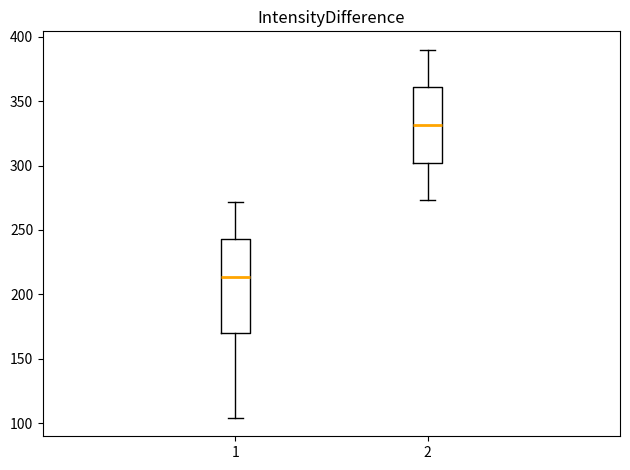

Comparing the boxes themselves (not the whiskers), which one is the tallest?

1